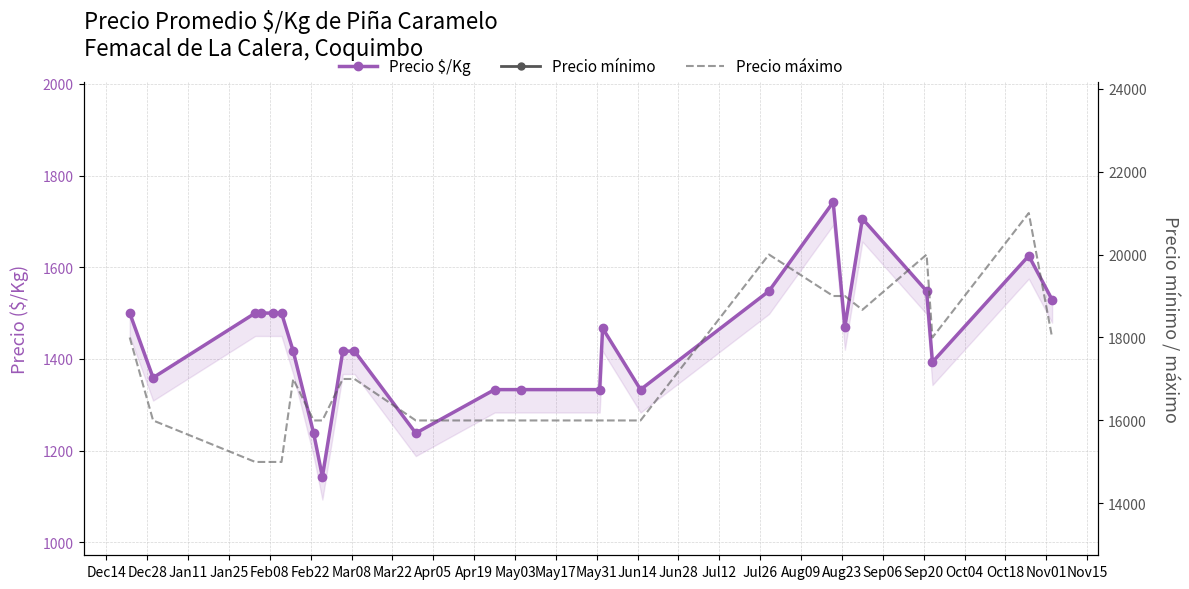

Is the value of Precio $/Kg at Feb08 greater than the value of Precio mínimo at Nov01?

No